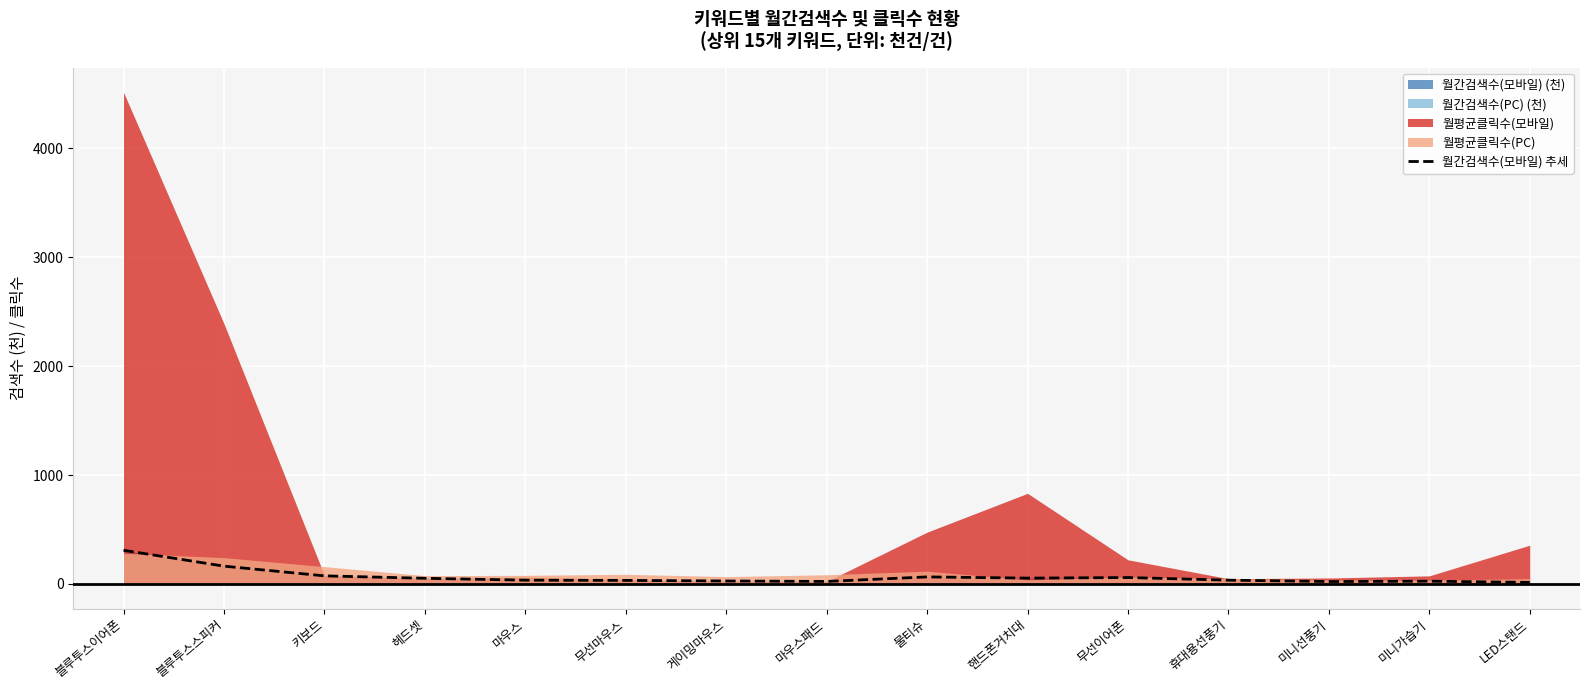

At which label does the data first exceed 35?

블루투스이어폰